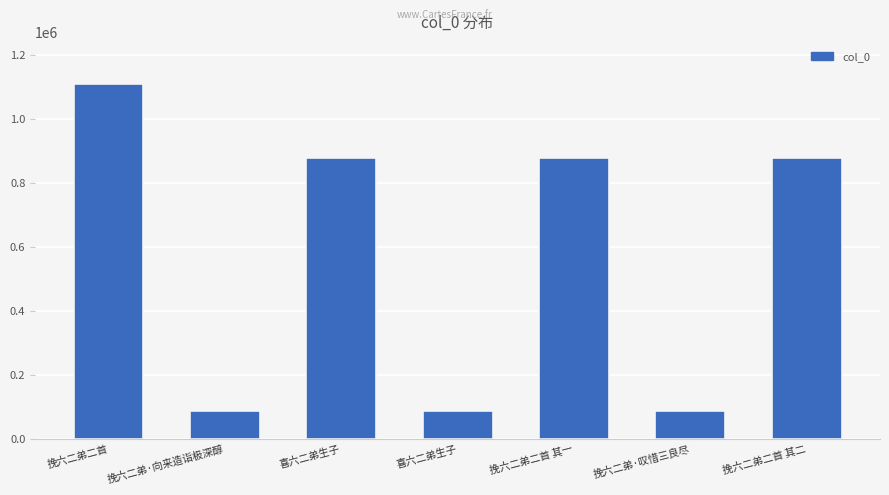

What is the label of the 6th bar from the left?

挽六二弟·叹惜三良尽